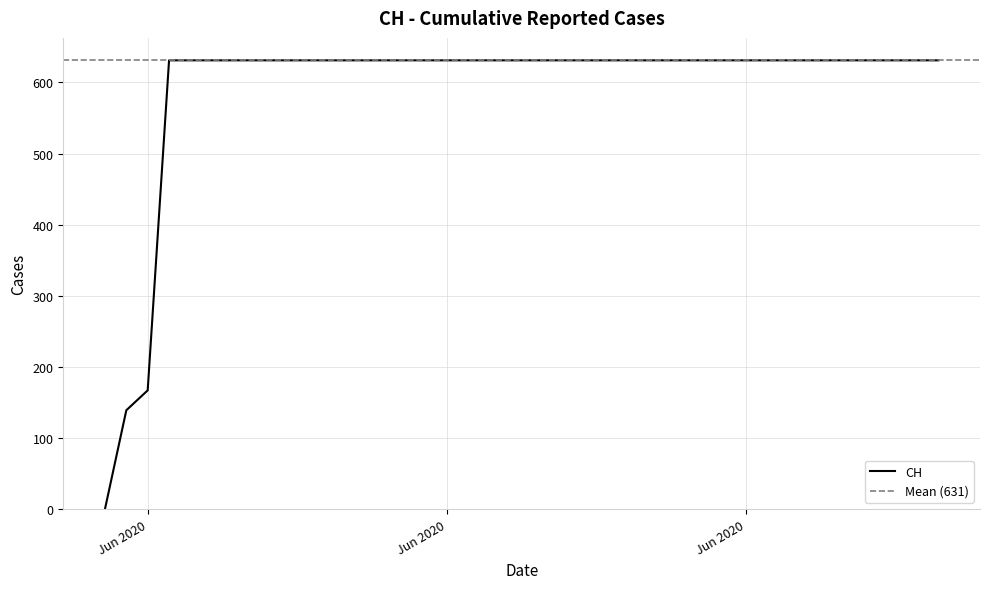

Reading left to right, what are all the values shown in this chart?

0	139	167	631	631	631	631	631	631	631	631	631	631	631	631	631	631	631	631	631	631	631	631	631	631	631	631	631	631	631	631	631	631	631	631	631	631	631	631	631